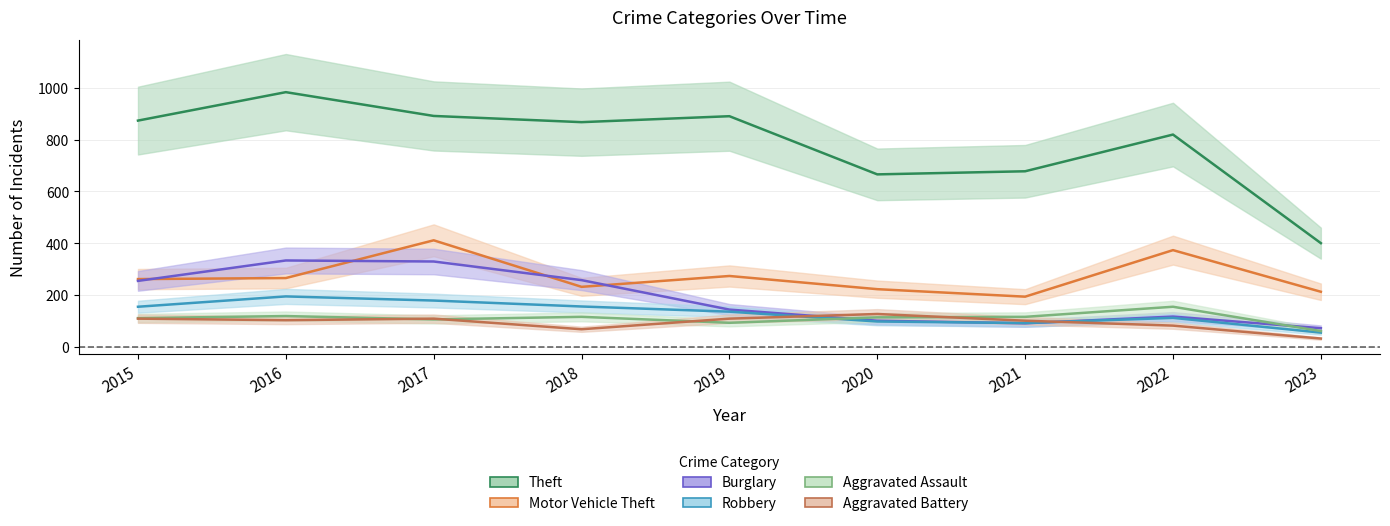

Which has a higher value, 2017 or 2019?

2017